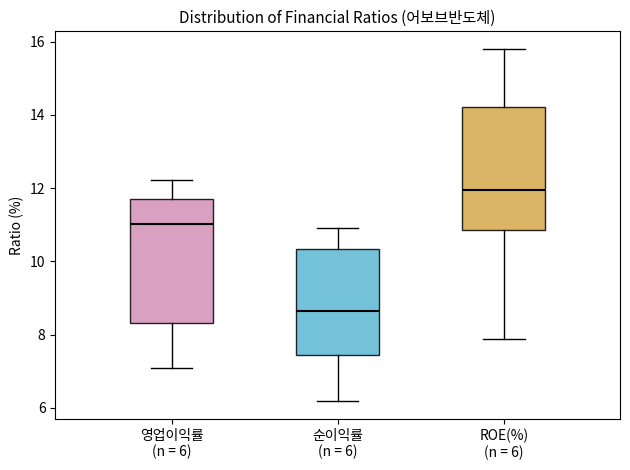

Where is the upper edge of the box for 영업이익률 (n = 6) on the y-axis? The values are not printed on the chart, so give them approximately, as read against the axis.

11.8